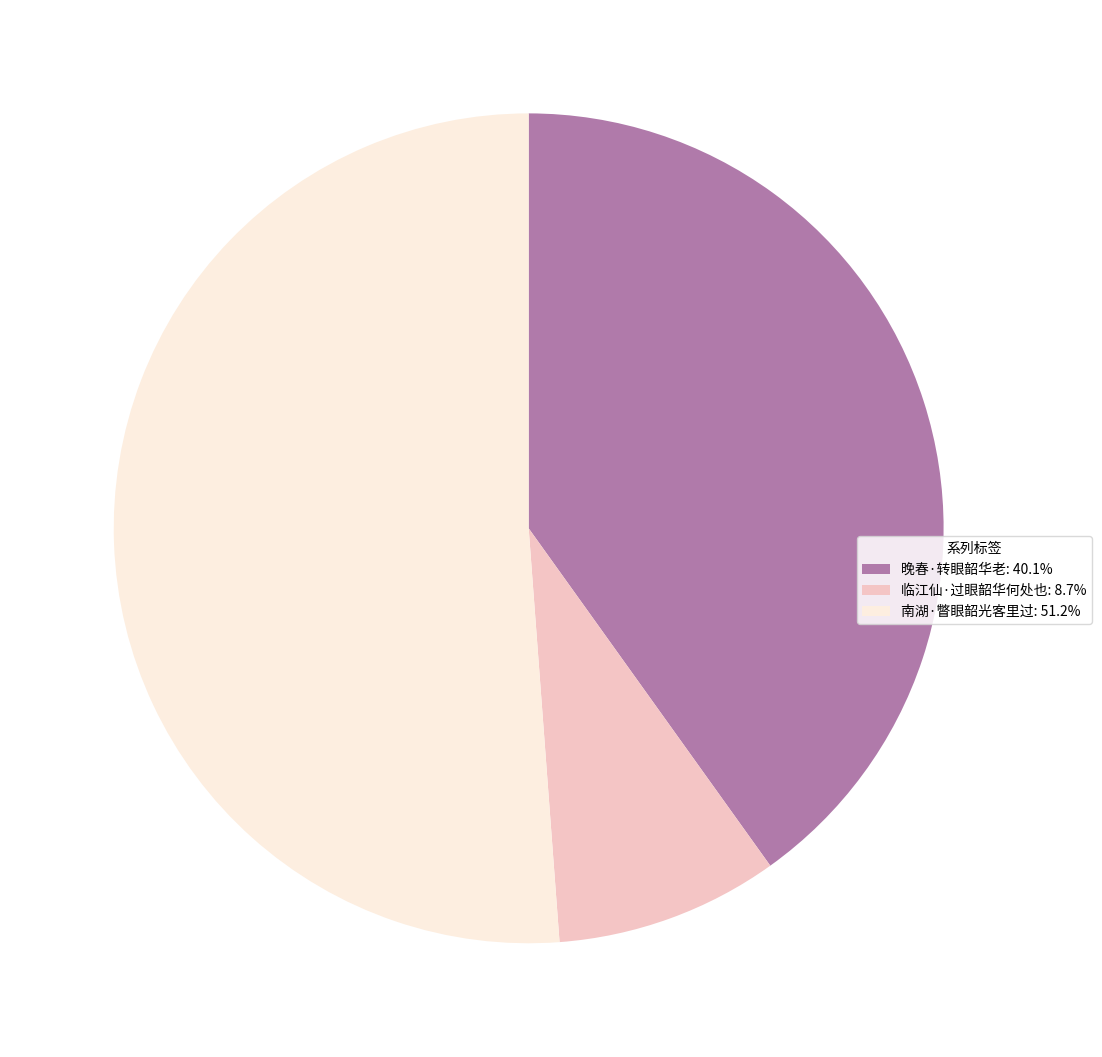

Is it true that 晚春·转眼韶华老 is 40% of the pie?

True